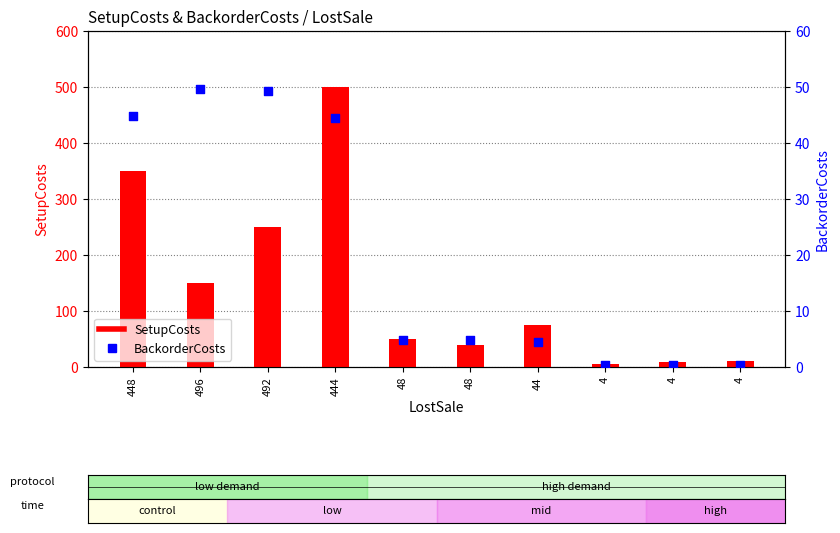

Which series has the widest spread of Y values?

SetupCosts